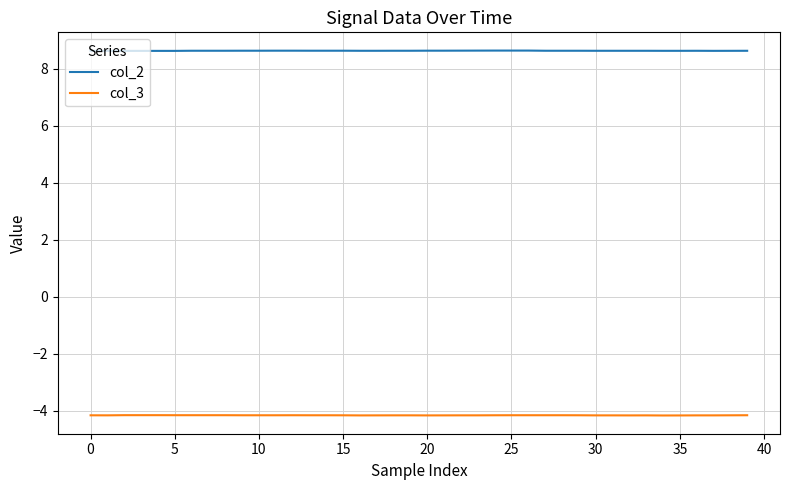

Which series has the largest total across all categories?

col_2